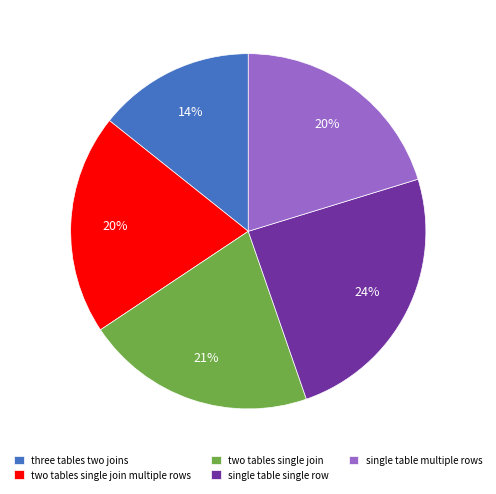

Is there any slice that represents more than half of the pie?

No